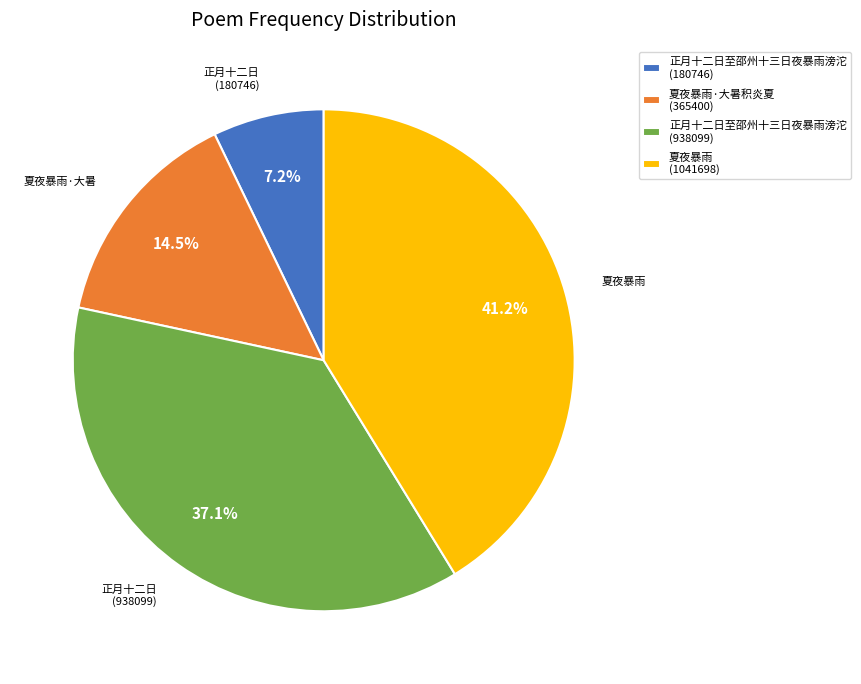

Does any single category account for the majority?

No